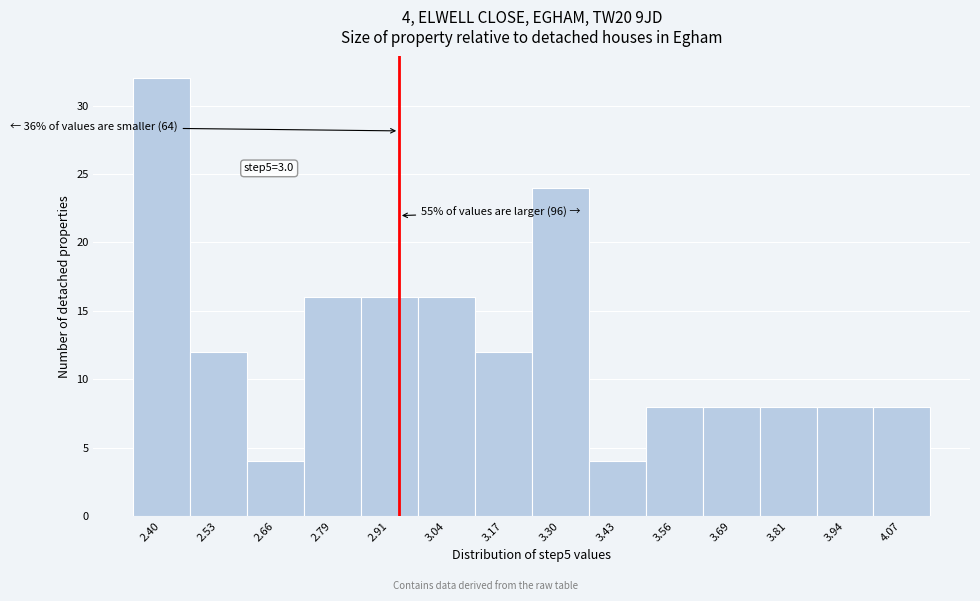

Reading right to left, transcribe all the data shown in this chart.

4.07=8	3.94=8	3.81=8	3.69=8	3.56=8	3.43=4	3.30=24	3.17=12	3.04=16	2.91=16	2.79=16	2.66=4	2.53=12	2.40=32